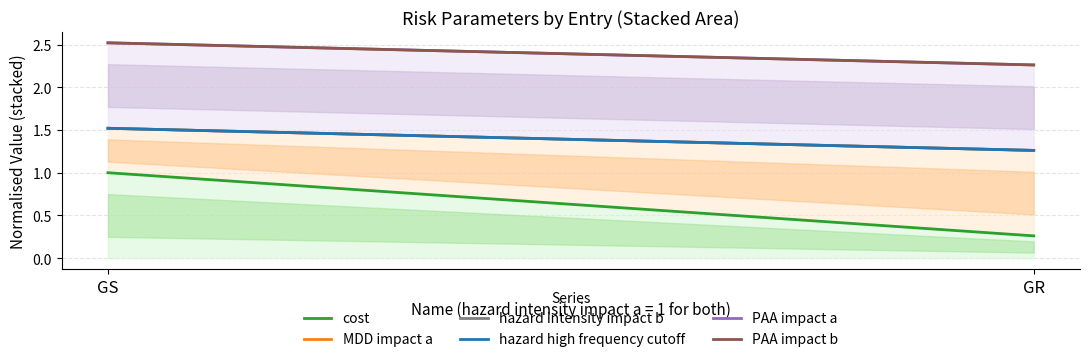

List the labels in order of cost value, smallest first.

GR, GS